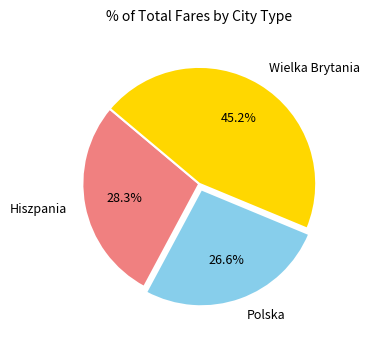

Is Wielka Brytania the majority of the pie?

No